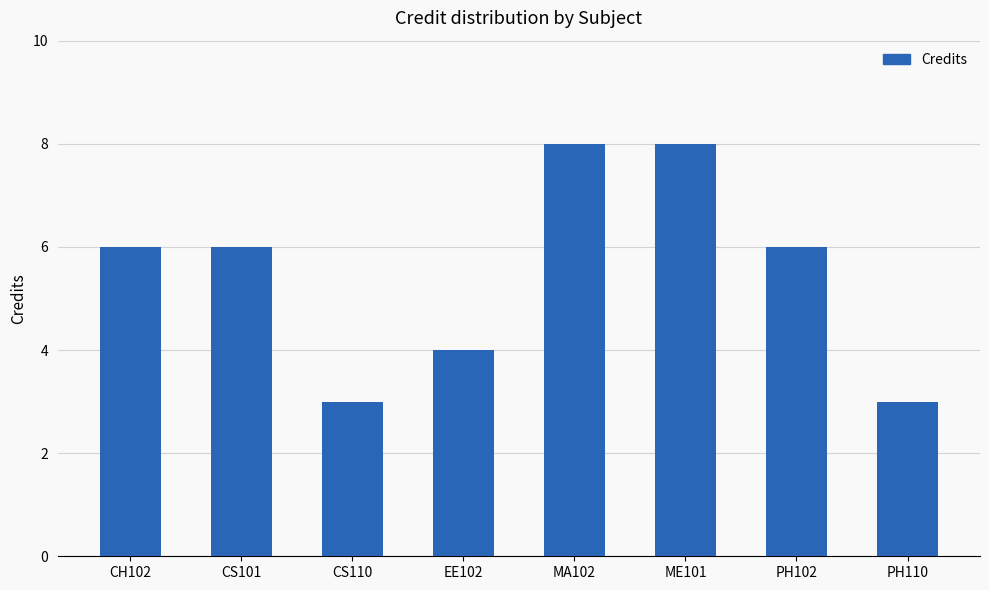

What is the change in value from CS101 to ME101?

+2